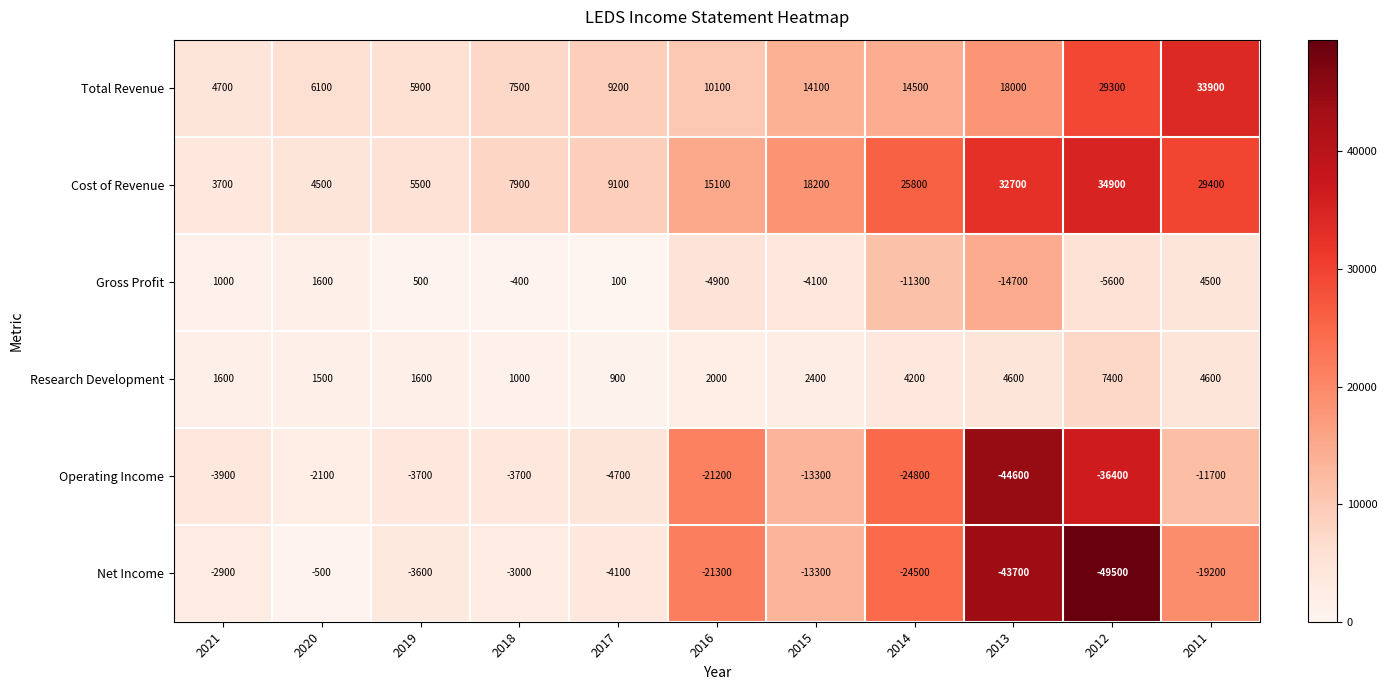

Between 2014 and 2013, which series saw the biggest shift?

Operating Income